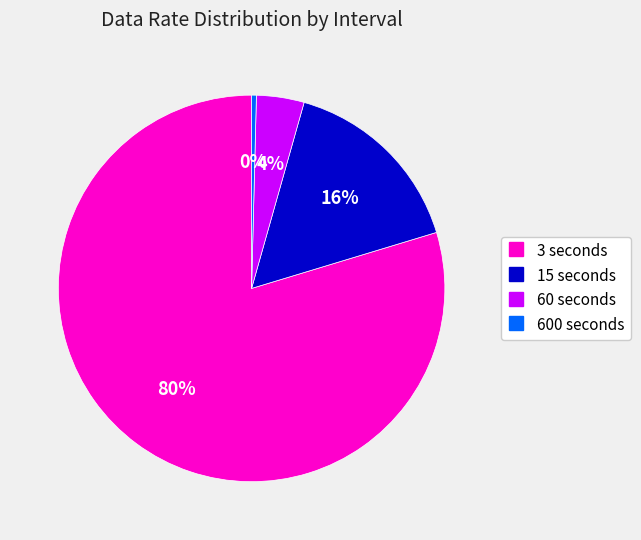

To the nearest percent, what is the difference between the 3 seconds and 15 seconds slice percentages?

64%